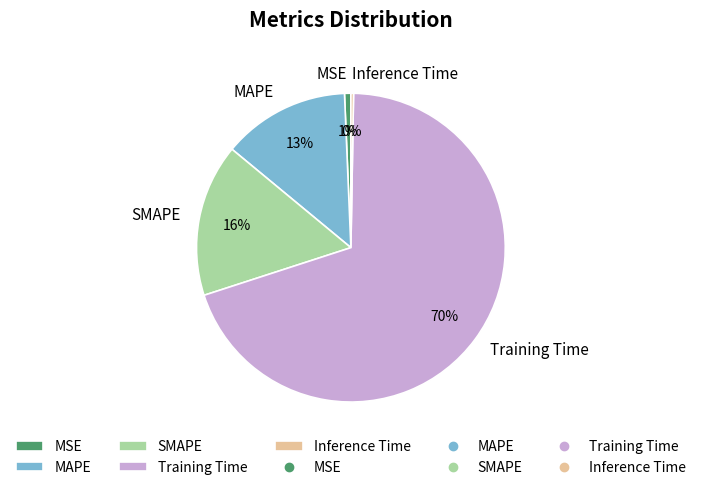

Which category accounts for the majority?

Training Time